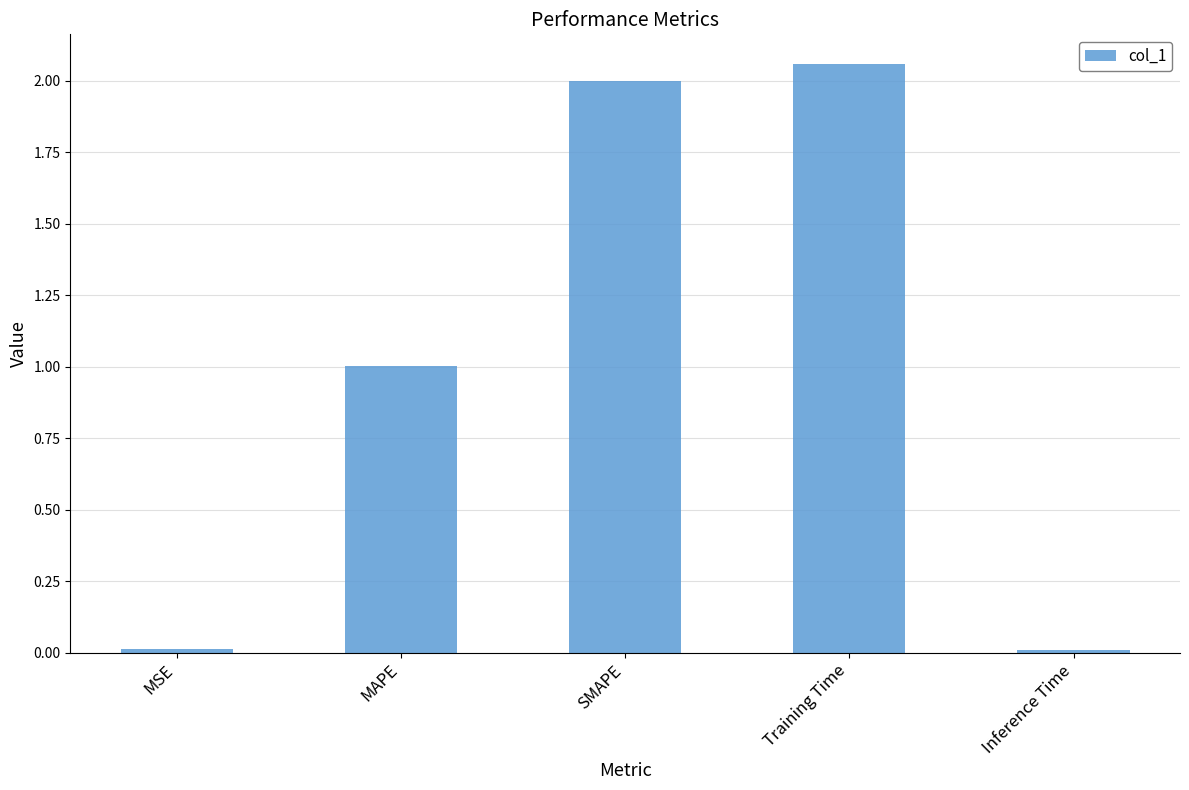

Is it true that the value at Training Time is 1.3?

False